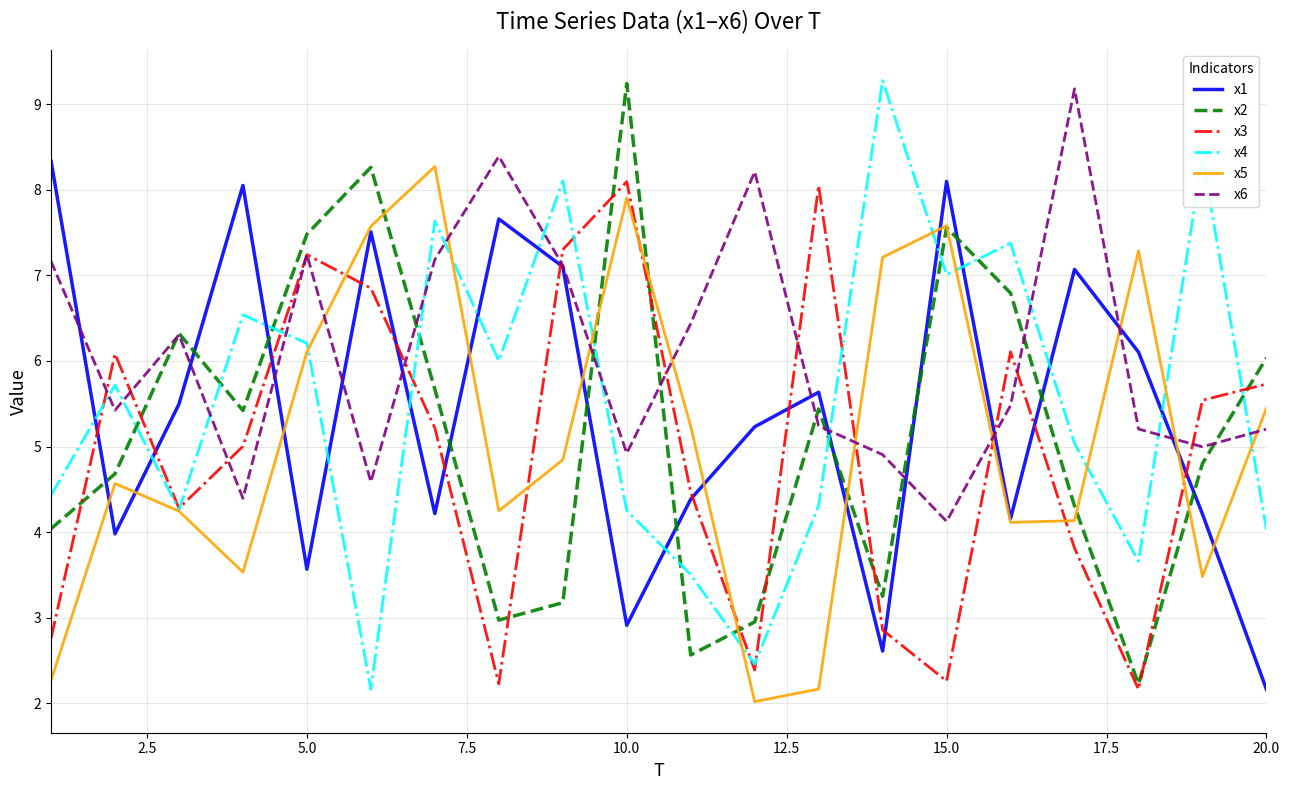

Does the chart display data point markers on the line(s)?

No